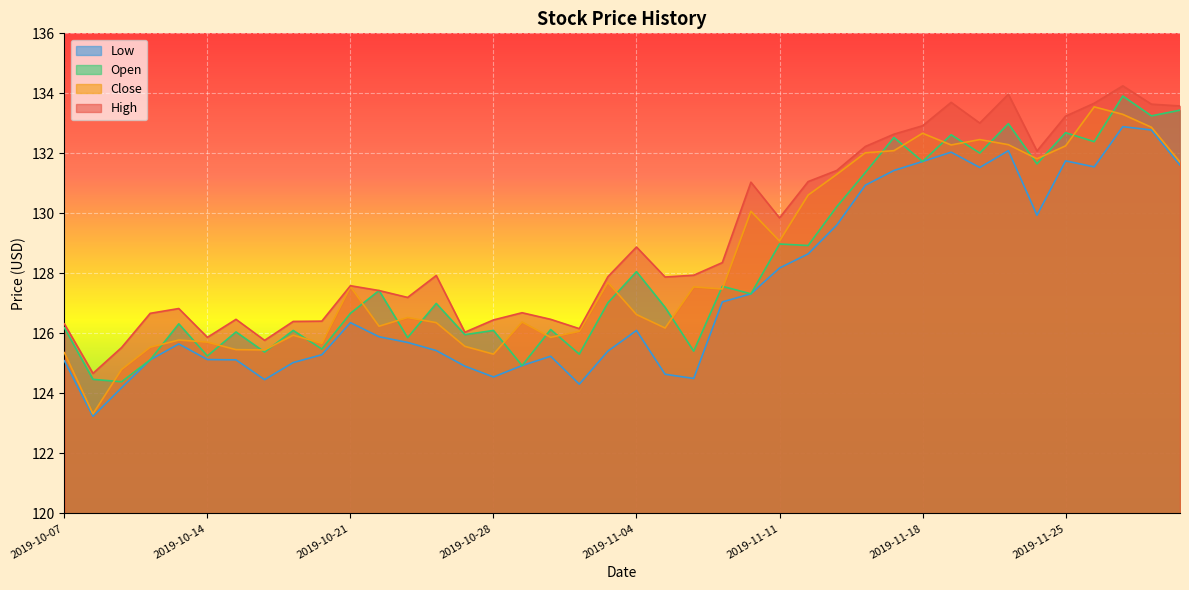

How many lines are shown in the chart?

4